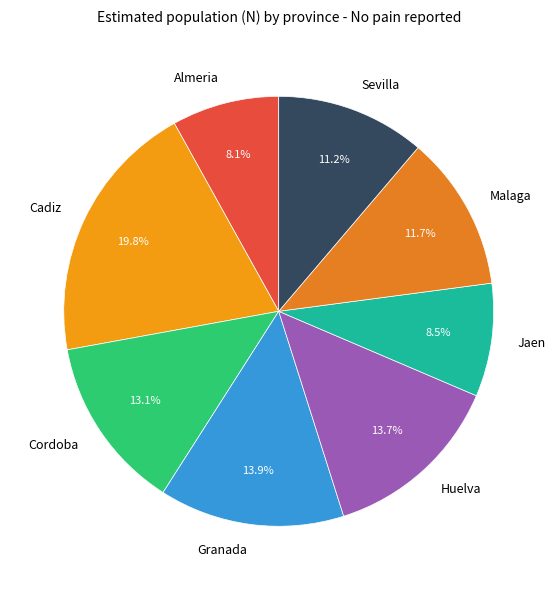

How many segments does this pie chart have?

8